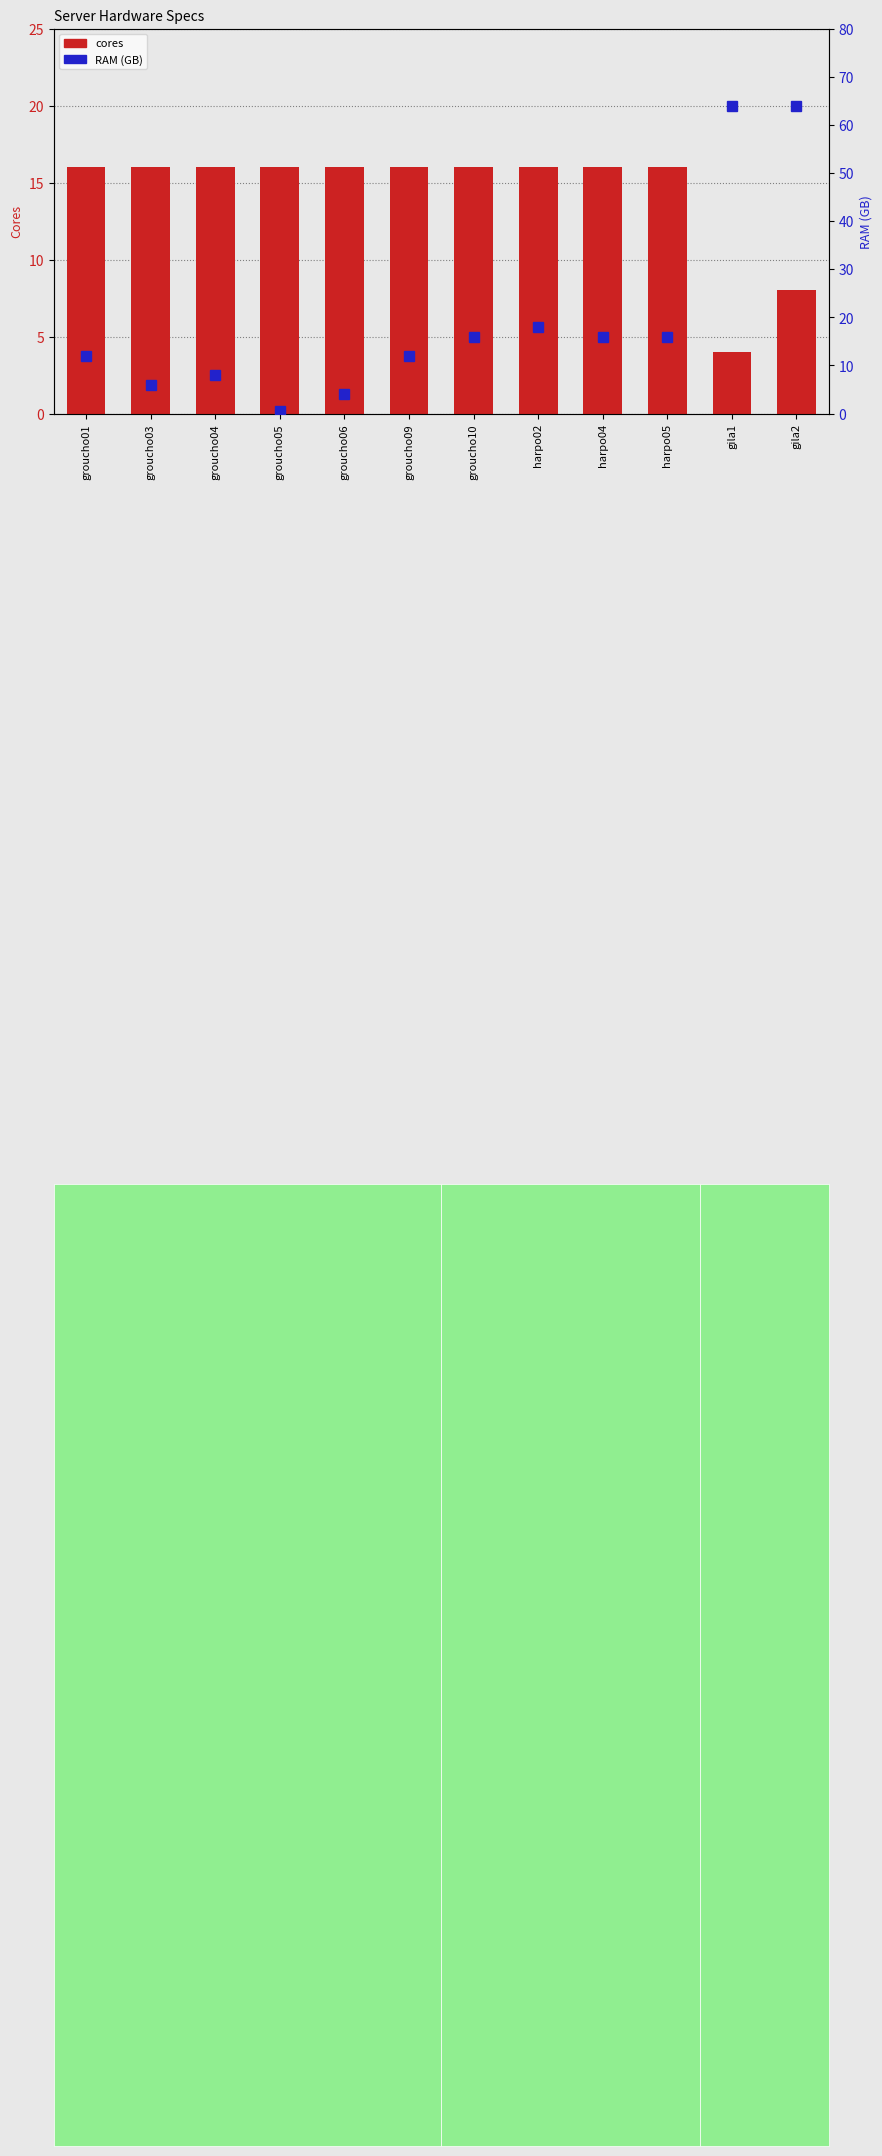

At which label is cores closest to 10?

gila2